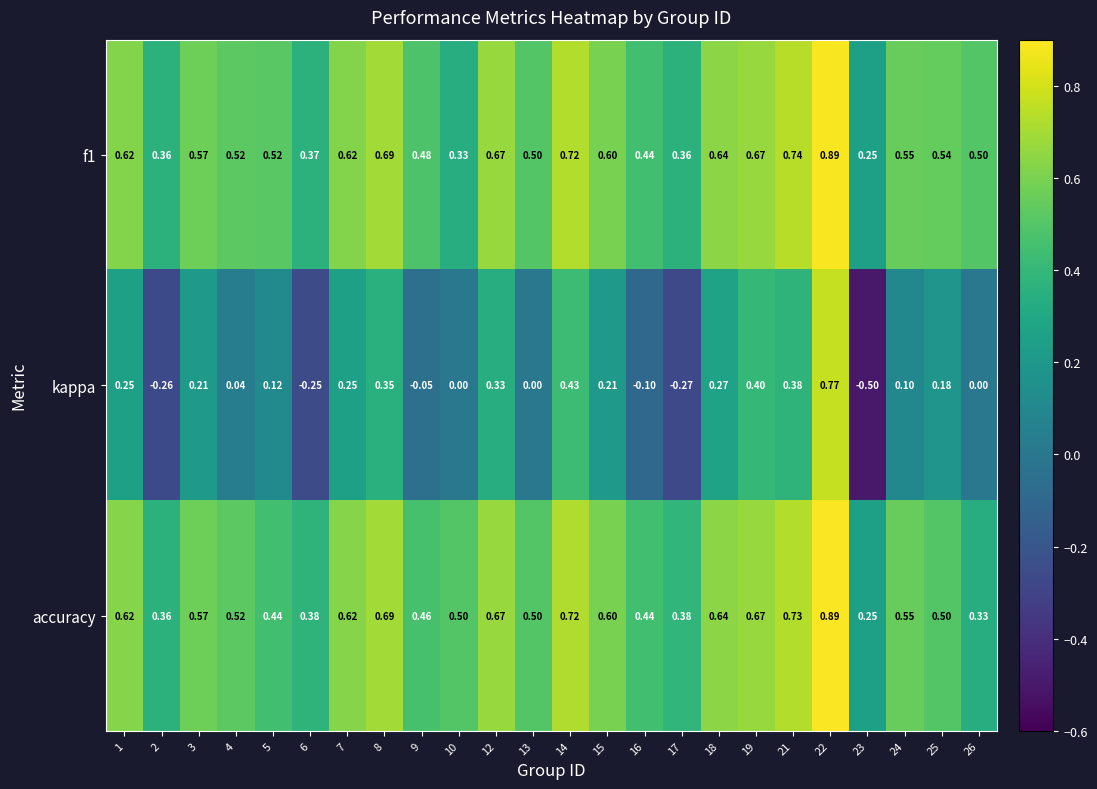

Which series has the widest spread of values?

kappa